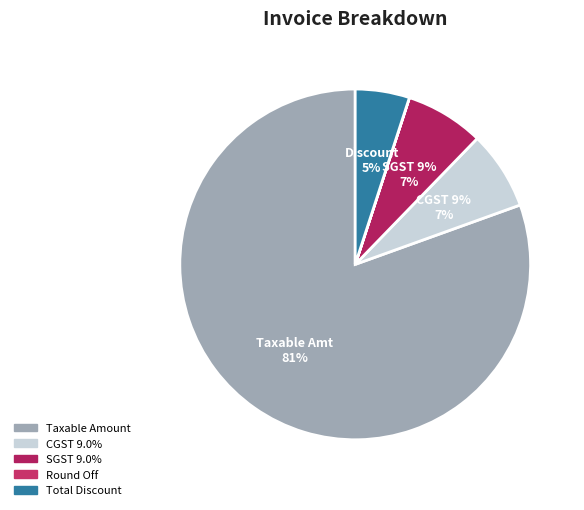

To the nearest percent, what portion does CGST 9.0% represent?

7%